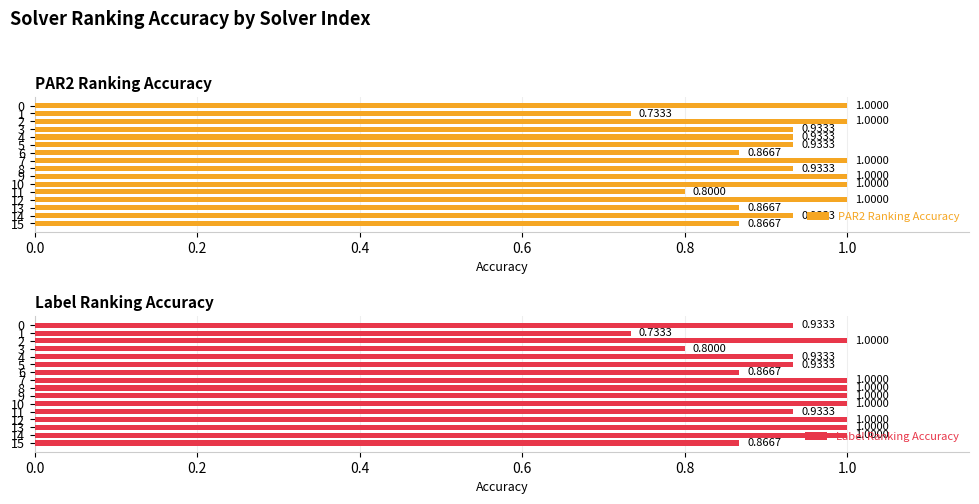

What position from the right is 10?

6